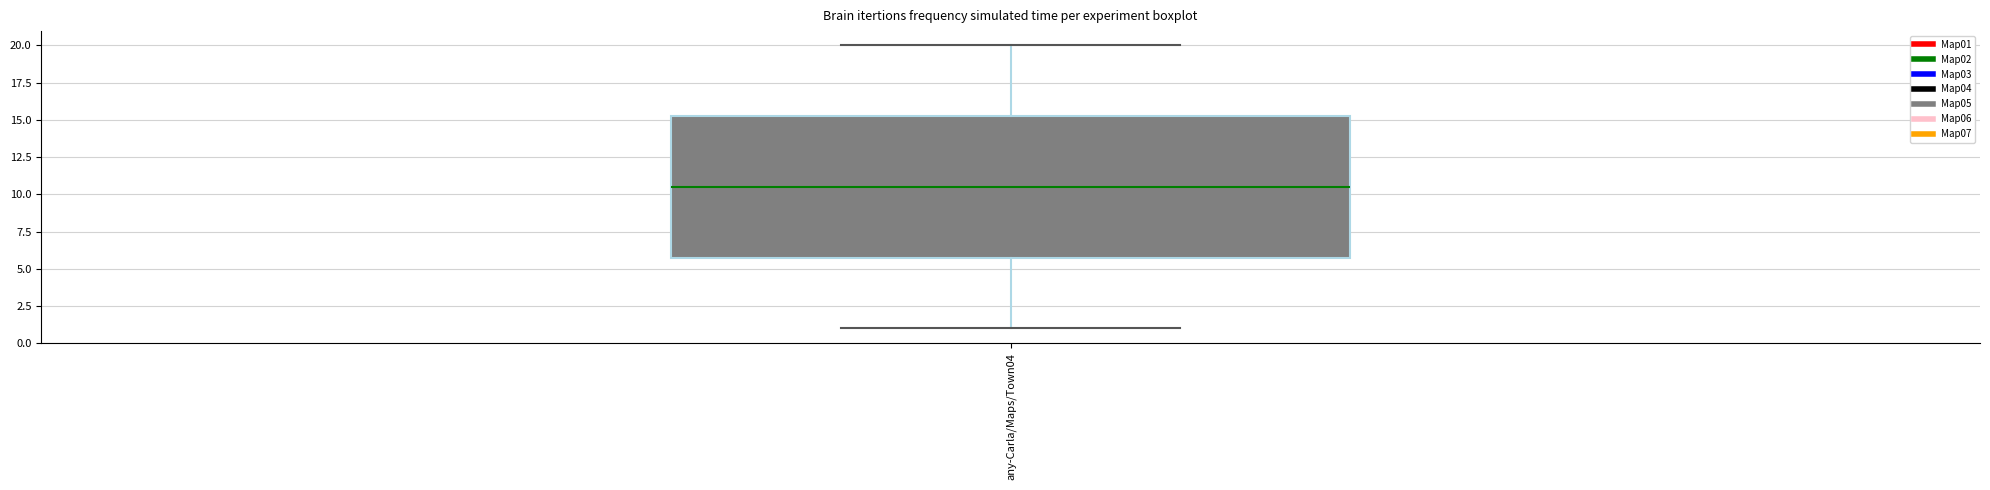

Read this box plot against the y-axis: the position of the median line, the range covered by the box, and the ends of both whiskers. The values are not printed on the chart, so give them approximately, as read against the axis.

median 10.5, box 6.0 to 15.5, whiskers 1.0 to 20.0